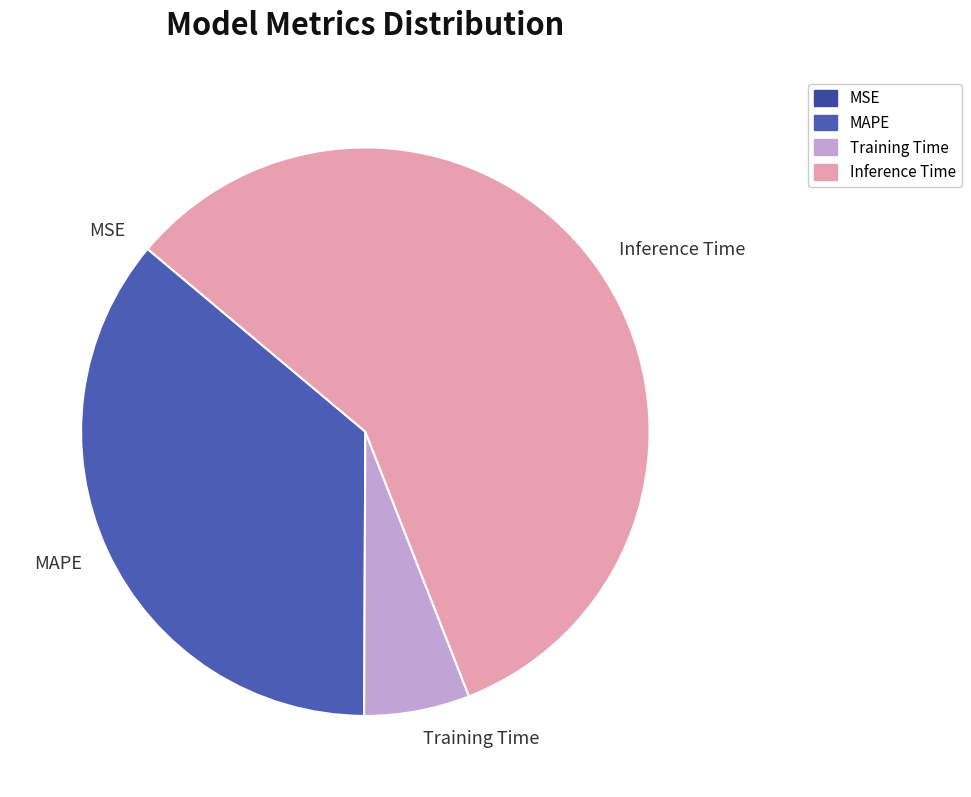

What is the ratio of the value at MAPE to the value at Training Time?

6.0